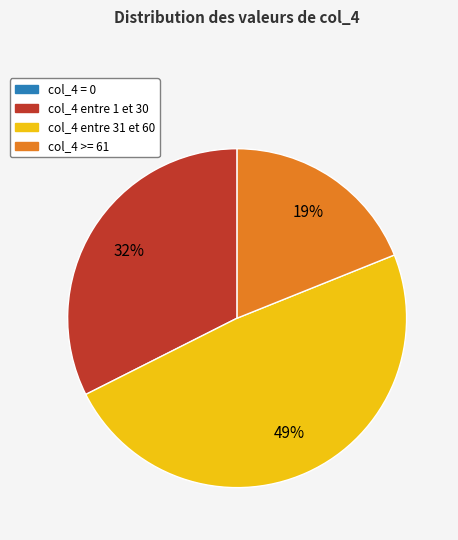

To the nearest percent, what is the average slice percentage?

25%